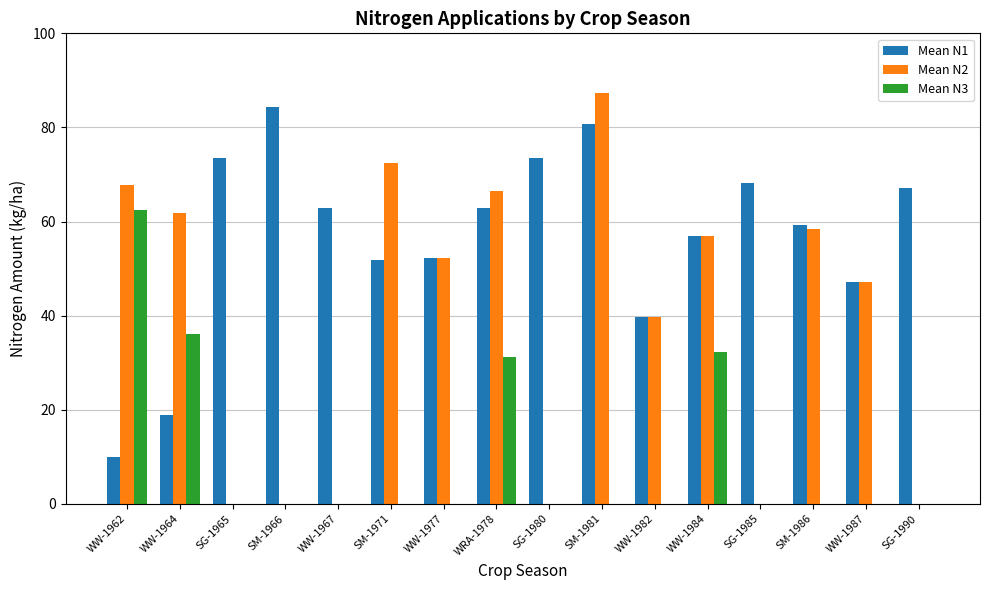

Which series changed the most between WW-1962 and WW-1982?

Mean N3